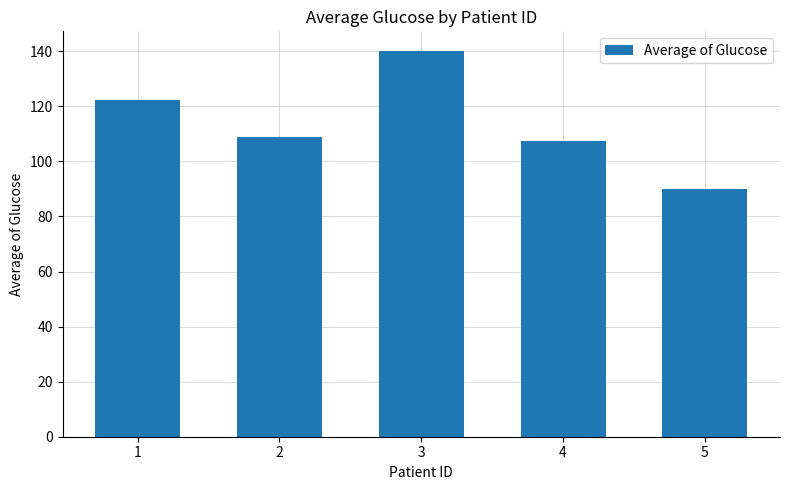

Approximately how many times larger is the value at 1 compared to 2?

1.1